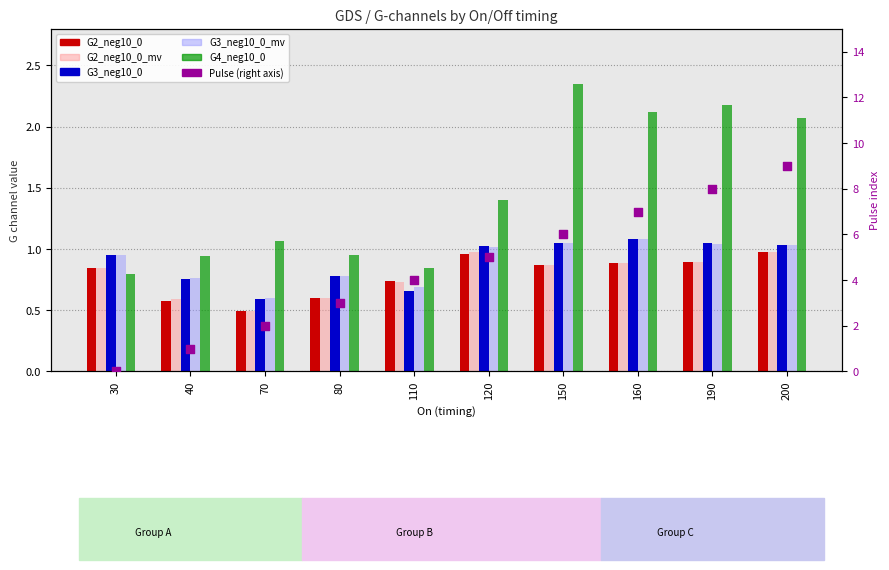

What are all the series names shown in the legend?

G2_neg10_0, G2_neg10_0_mv, G3_neg10_0, G3_neg10_0_mv, G4_neg10_0, Pulse